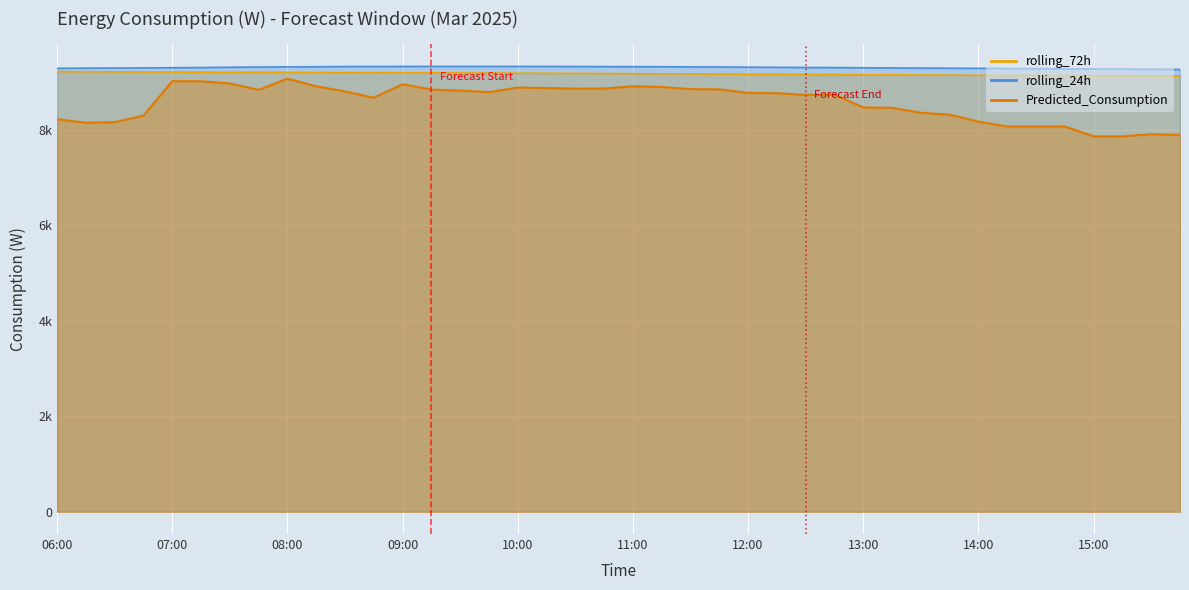

What is the sum of all rolling_24h values?

372153.9